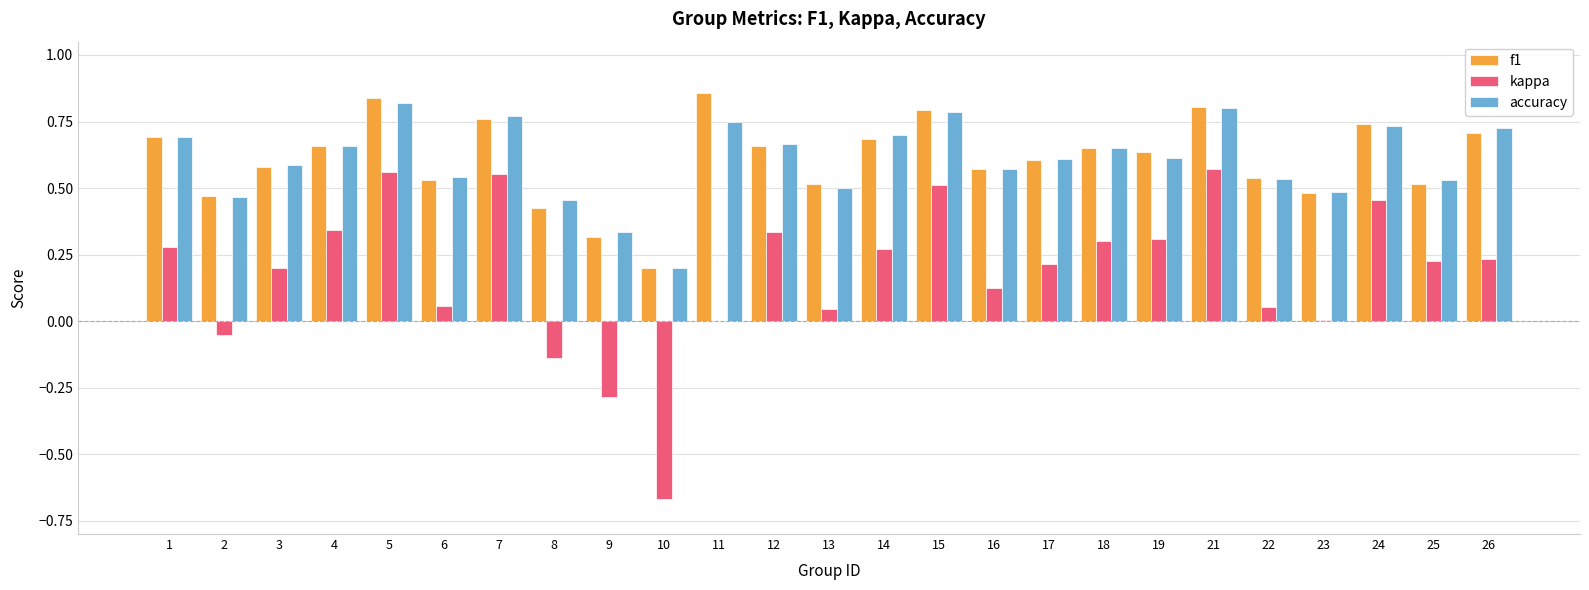

Which series has the widest spread of values?

kappa